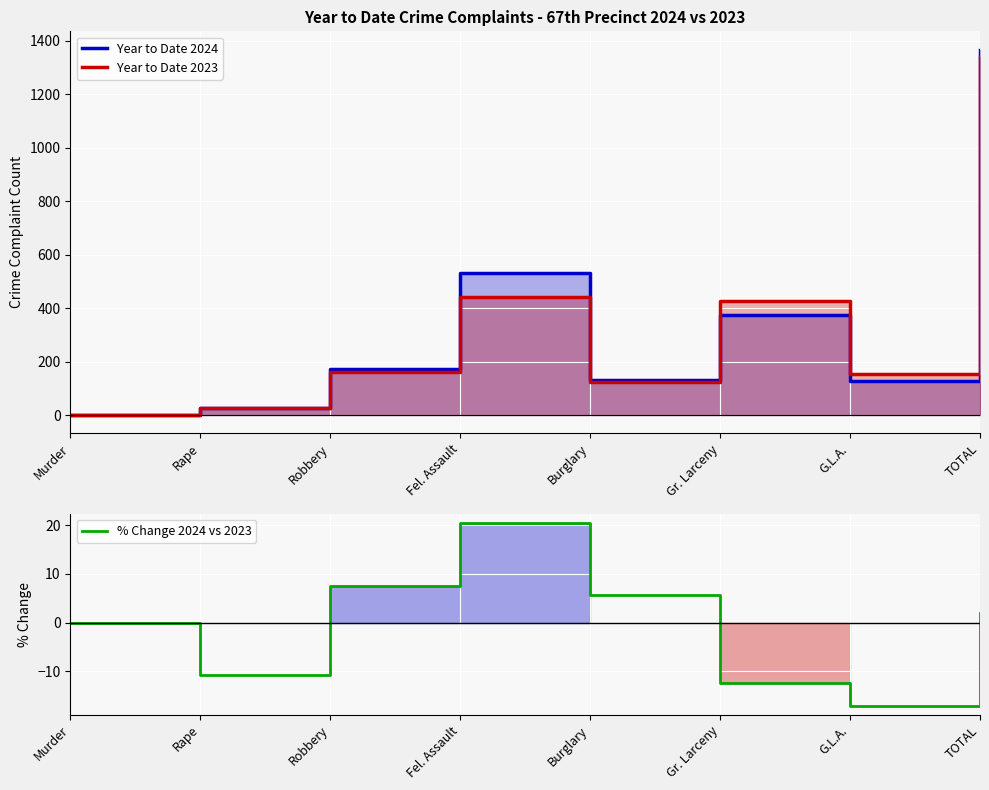

What value does the % Change 2024 vs 2023 series have at TOTAL?

2.0